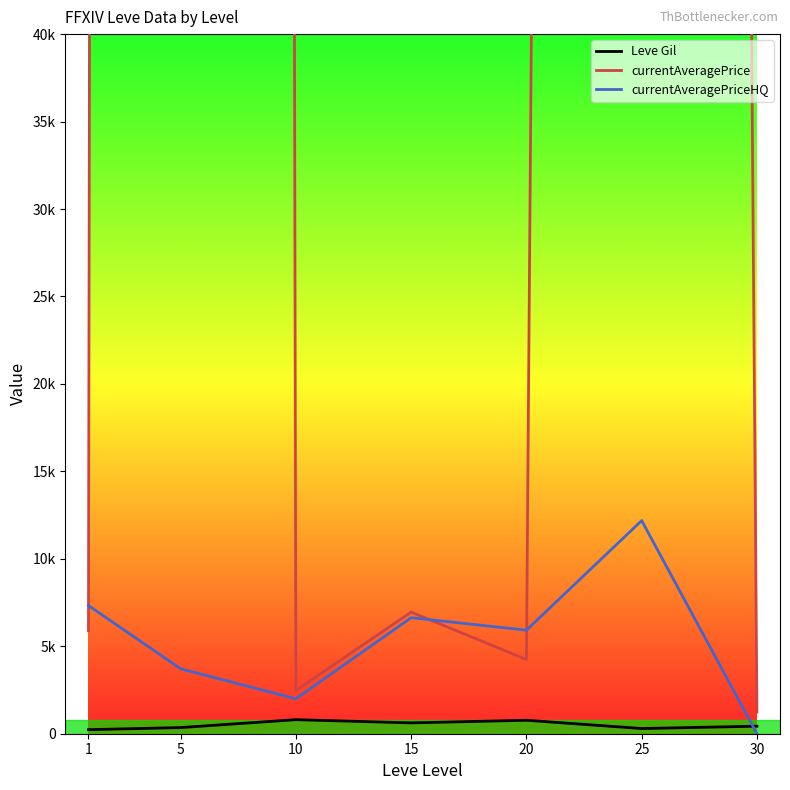

Between 5 and 25, which series saw the biggest shift?

currentAveragePrice